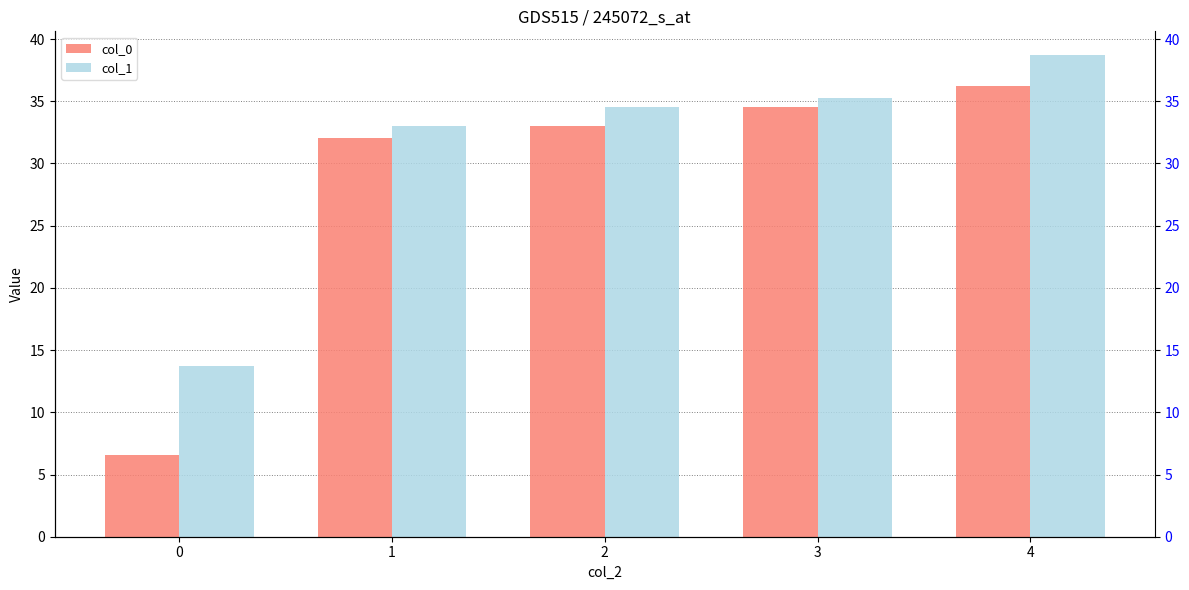

At which label is col_1 closest to 26?

1